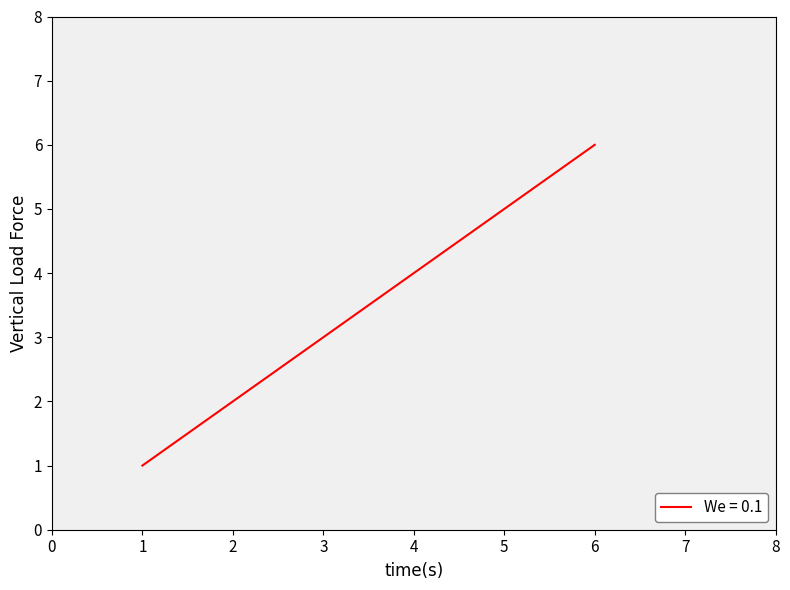

What value does the data have at 2?

2